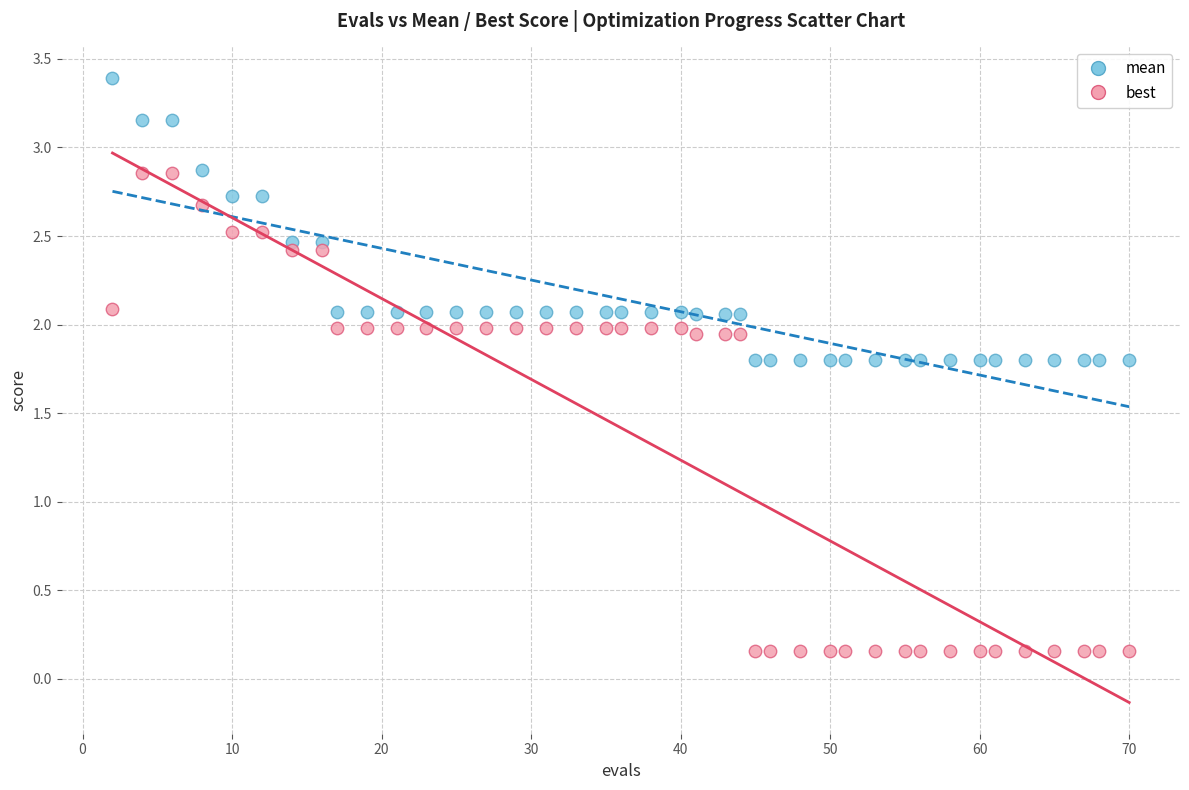

Which series reaches the maximum Y coordinate?

mean